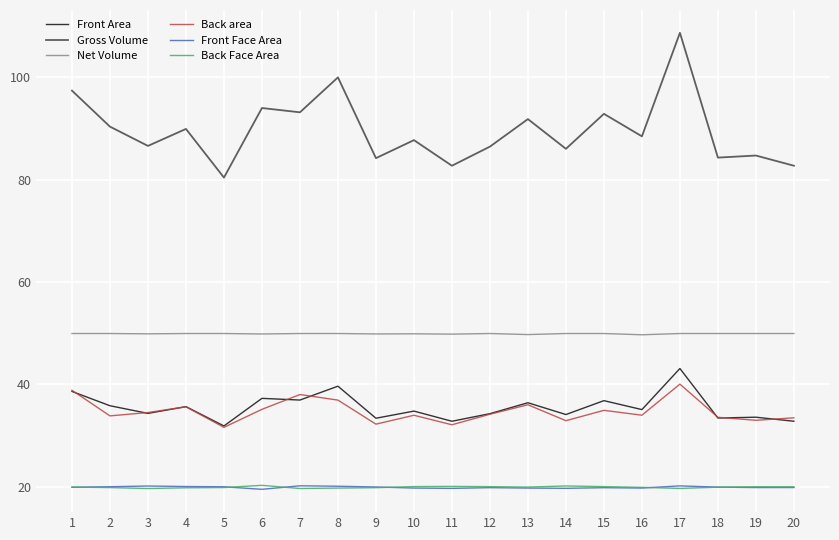

What is the total value across all series at 13?

253.8